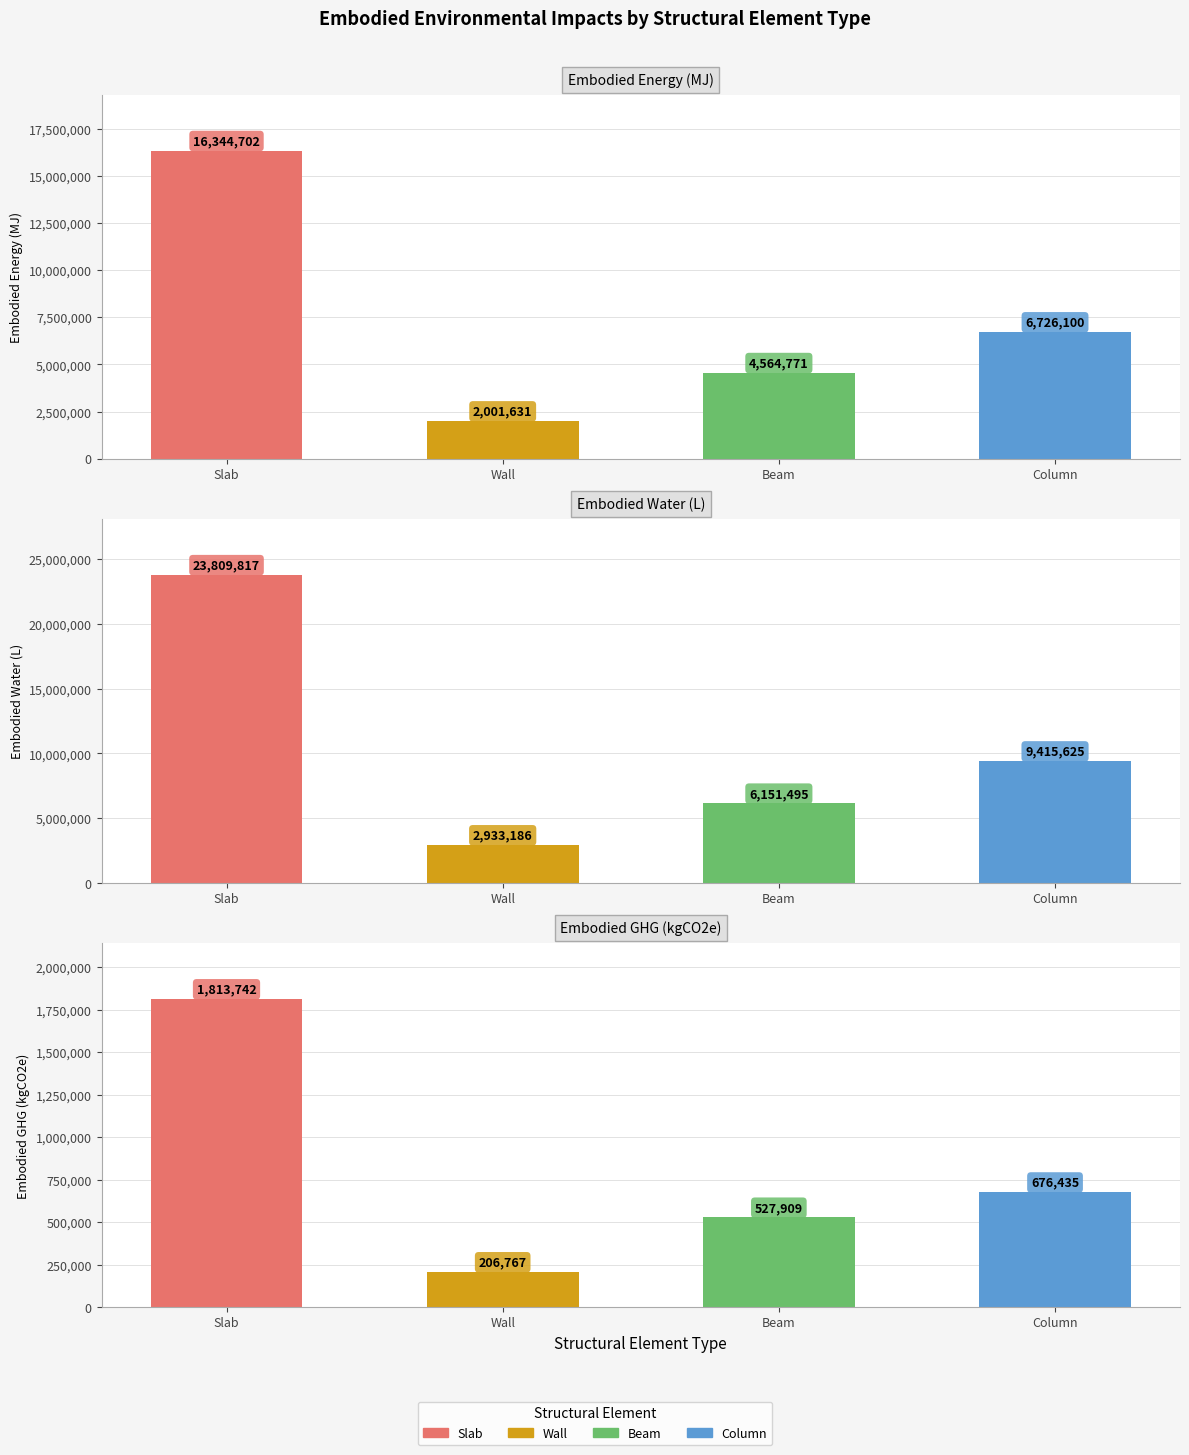

What is the value of the Embodied_Energy_(MJ) bar at the 4th from the left?

6726099.6